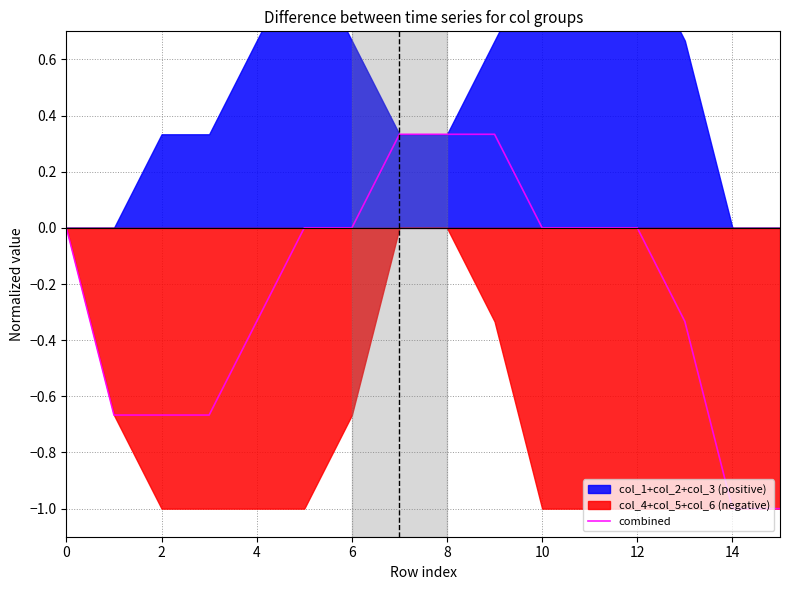

What is the sum of all values?

-3.7